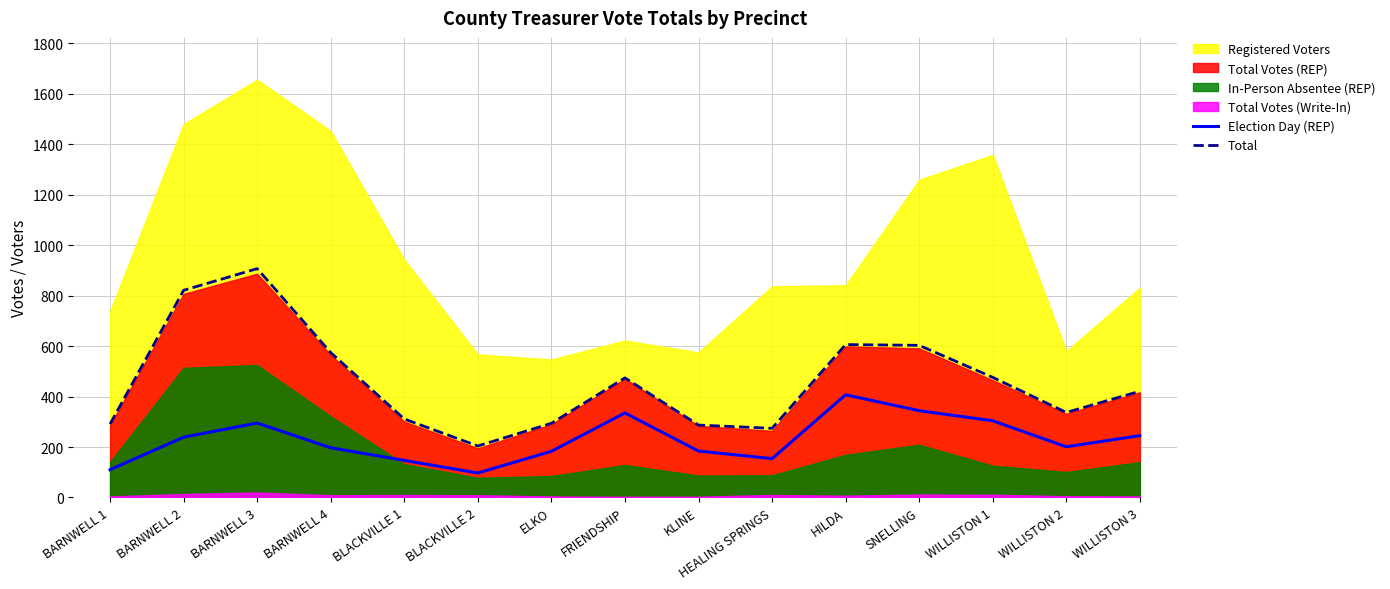

What is the difference between the highest and lowest values at HEALING SPRINGS?

120